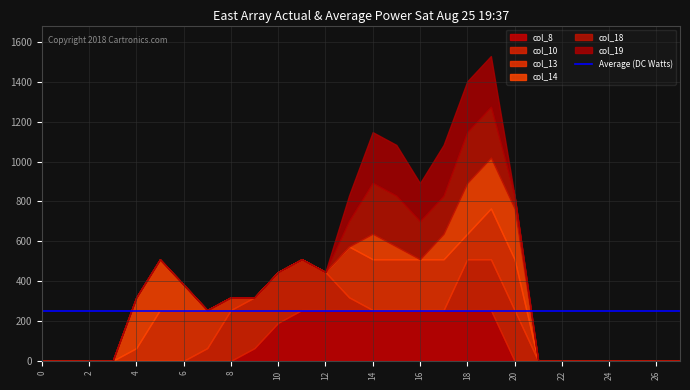

At which label is col_13 closest to 127?

18